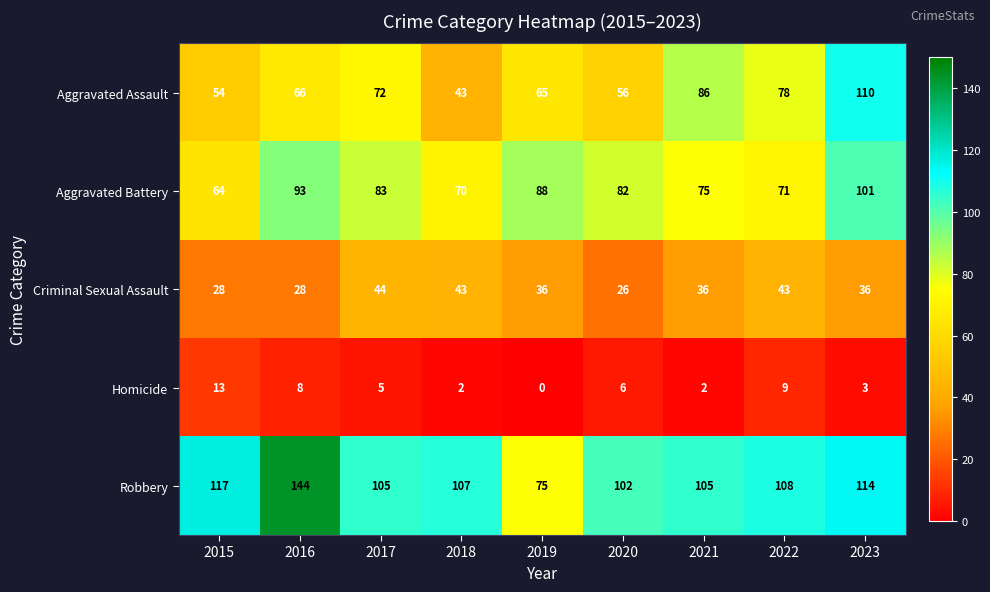

How many series are shown in this chart?

5